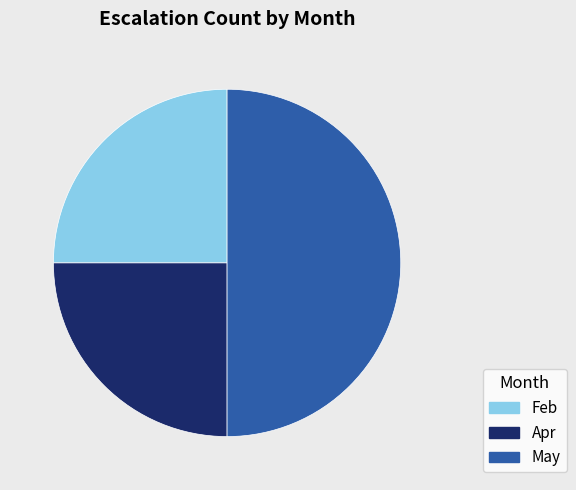

Approximately how many times larger is the value at Apr compared to May?

0.5